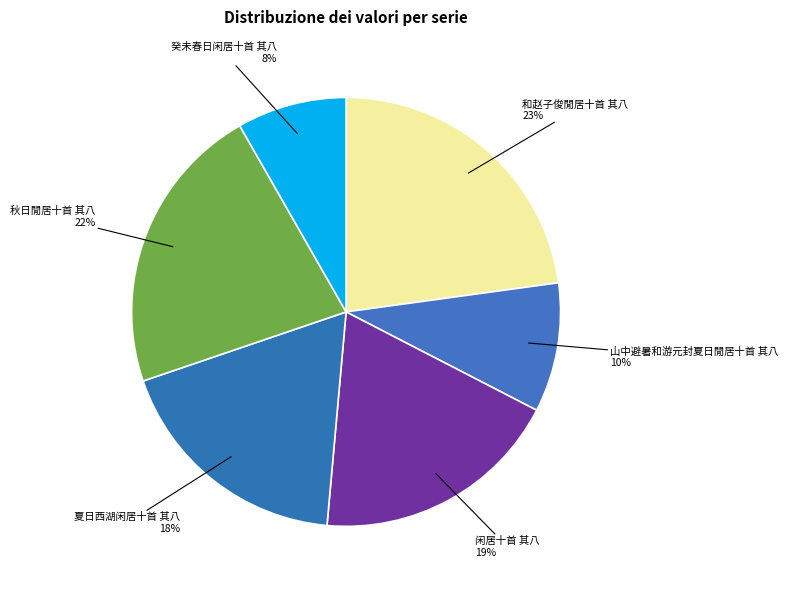

Which category has the smallest portion of the pie?

癸未春日闲居十首 其八